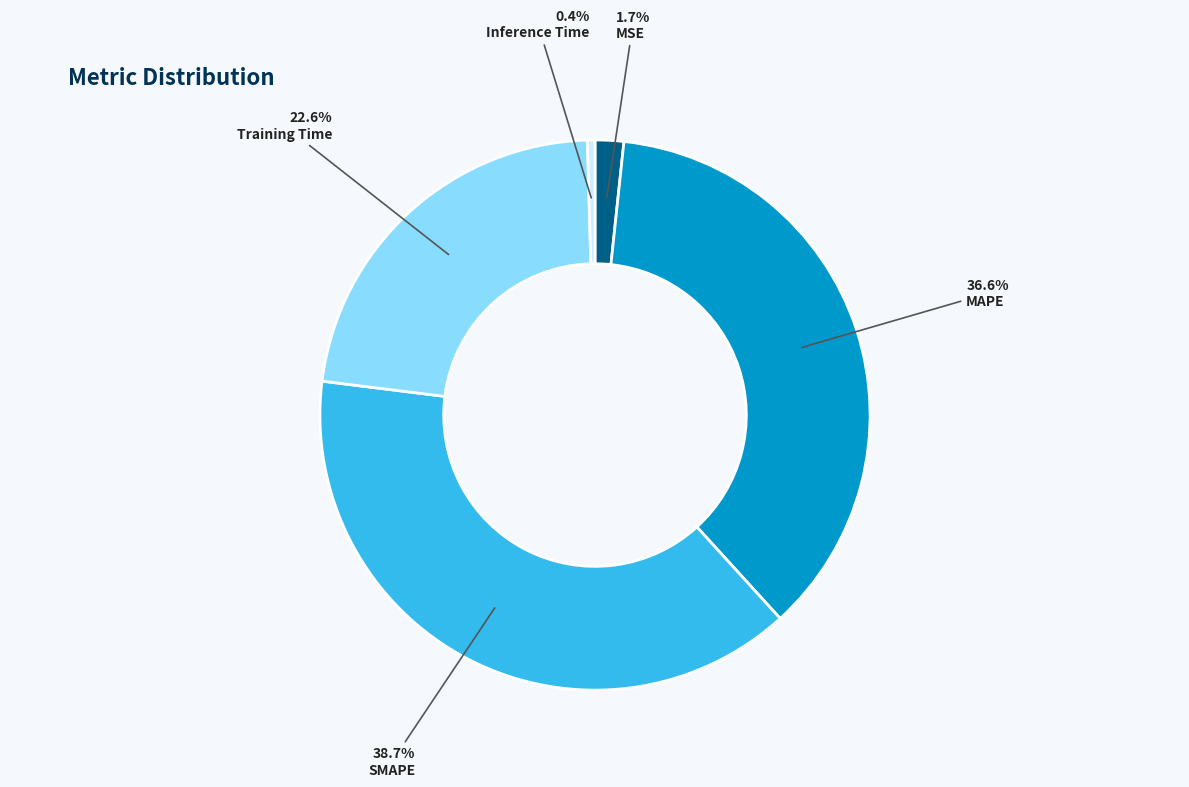

How many slices are in this pie chart?

5